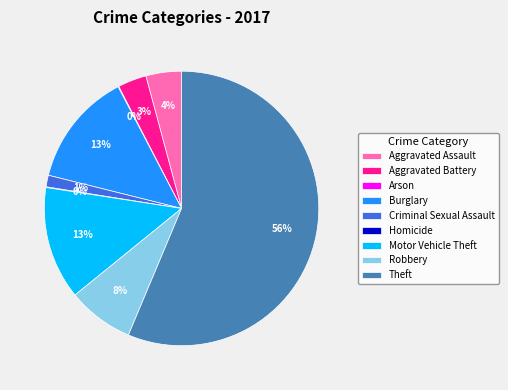

Is it true that Motor Vehicle Theft is 13% of the pie?

True